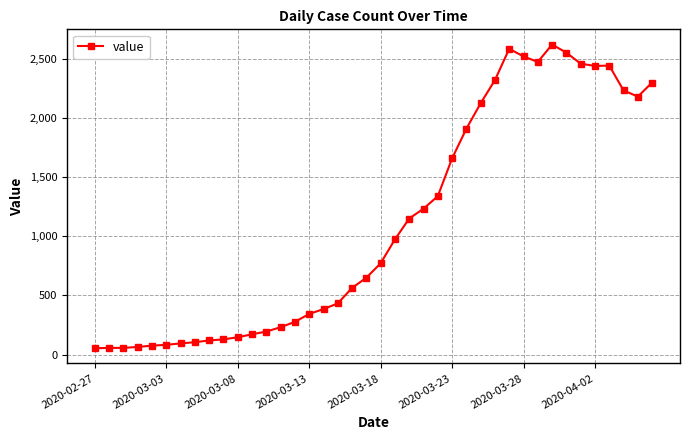

How many series are shown in this chart?

1